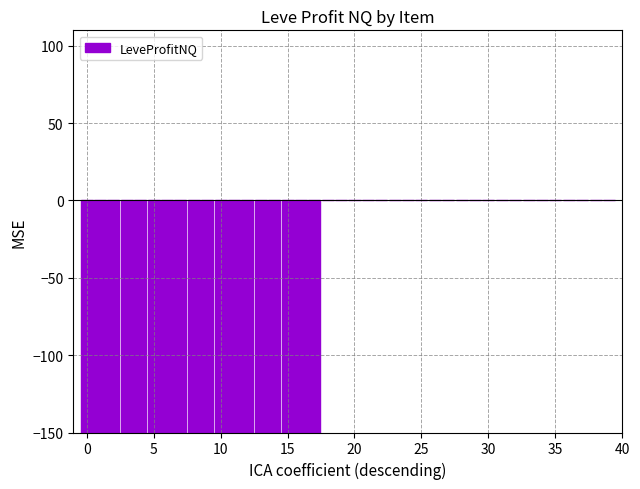

What is the sum of all values?

-2700